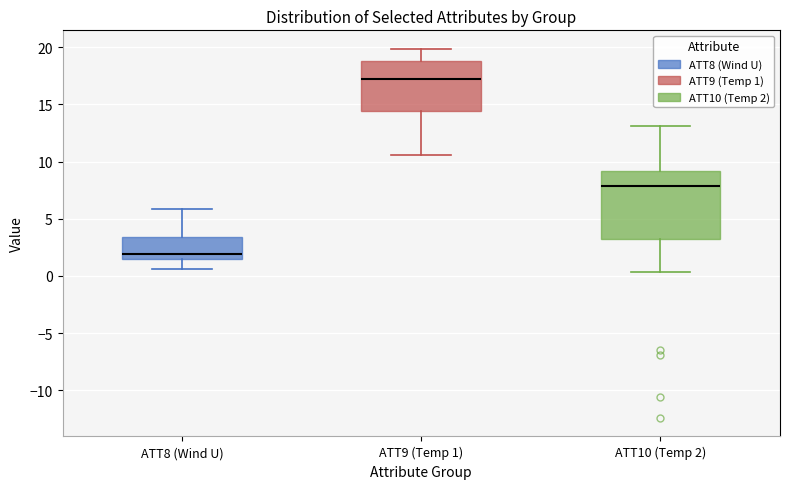

Where is the upper edge of the box for ATT10 (Temp 2) on the y-axis? The values are not printed on the chart, so give them approximately, as read against the axis.

9.0